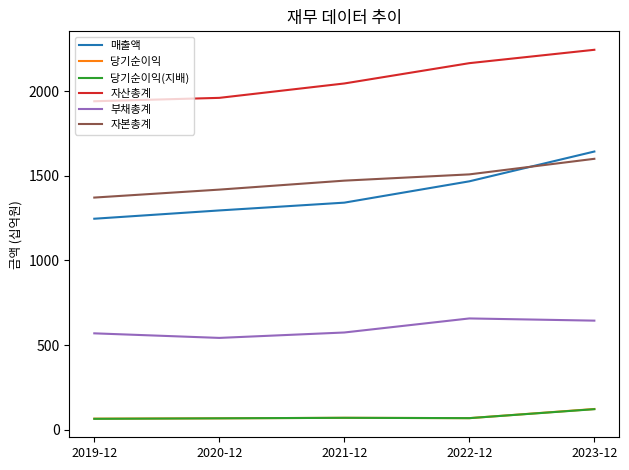

What is the greatest value displayed?

2244